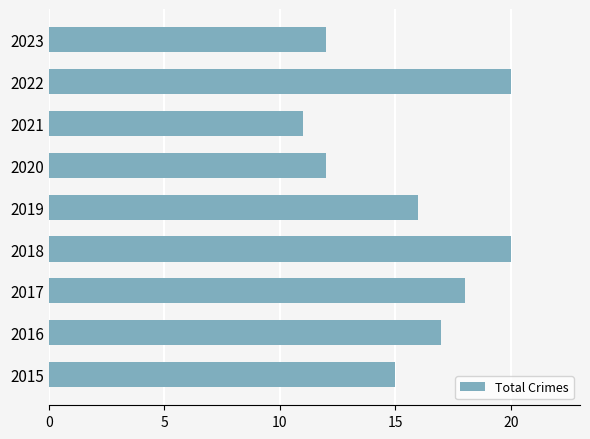

How many distinct data groups are displayed?

1